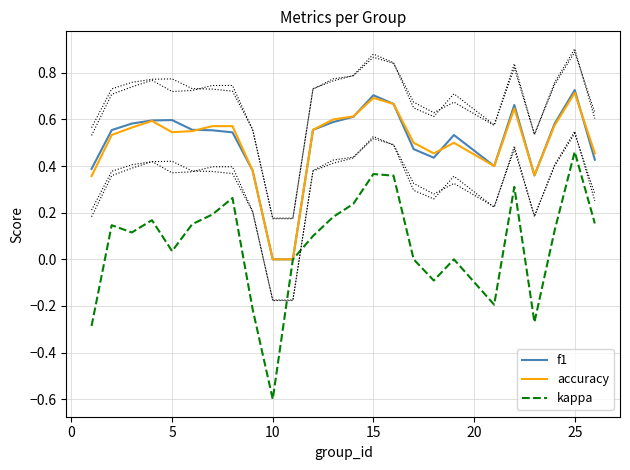

Which series ends up on top after the final intersection of f1 and accuracy?

accuracy